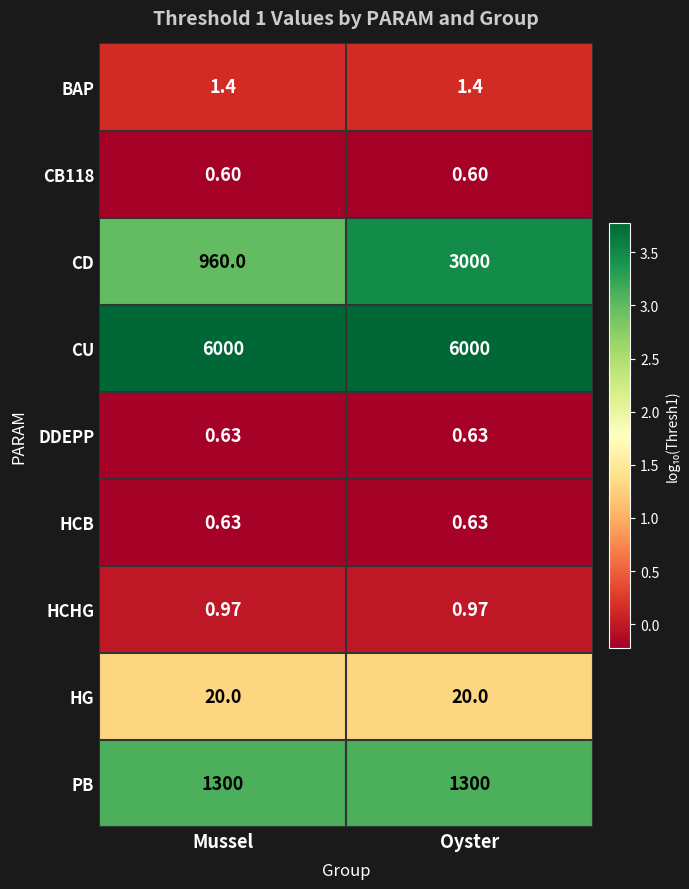

Which series has the largest range (max minus min)?

CD